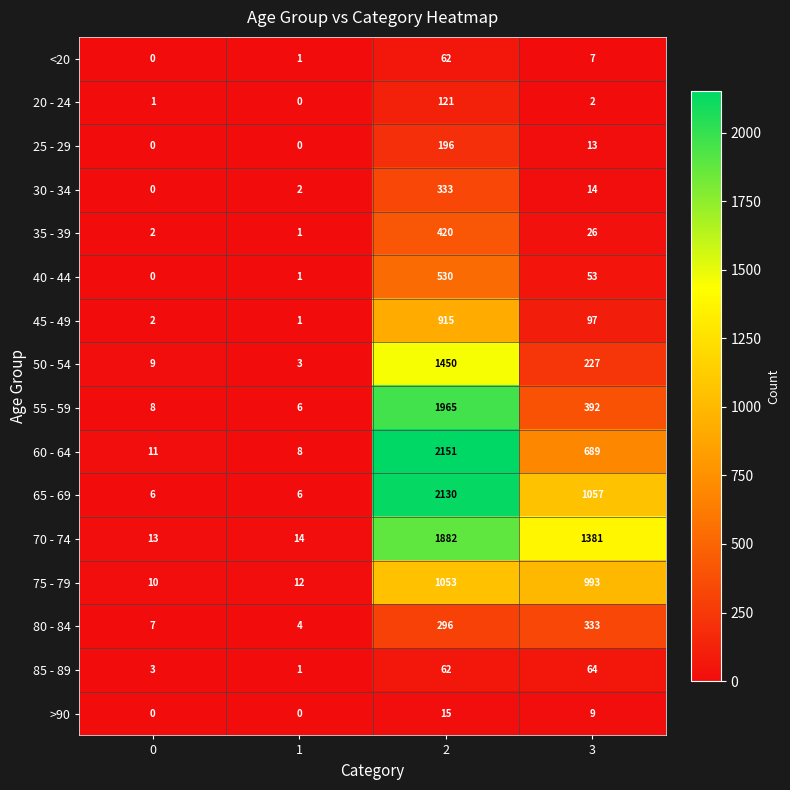

At which category is the sum across all series the highest?

2